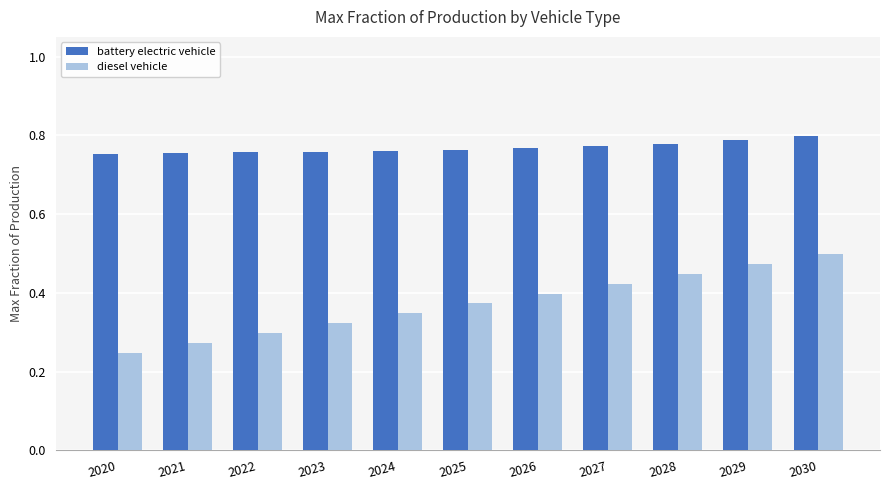

How many bars are there in total?

22